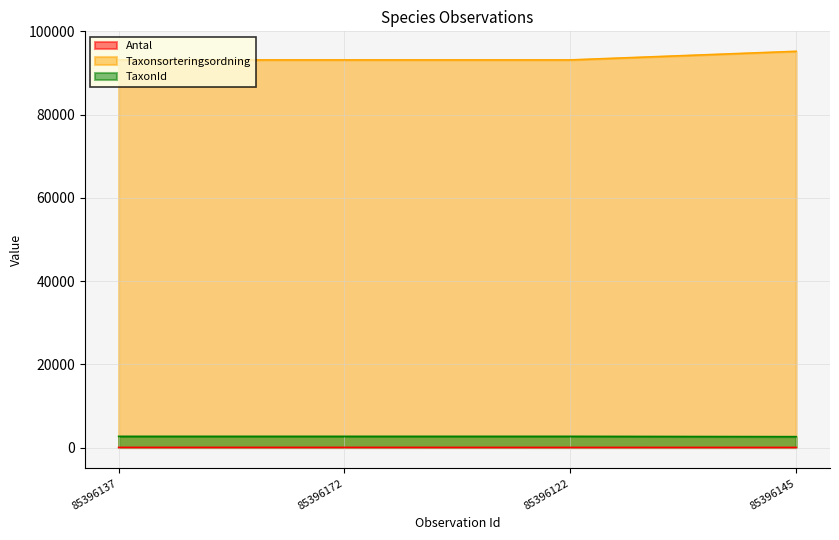

What is the value of the TaxonId point at the 1st from the left?

2671